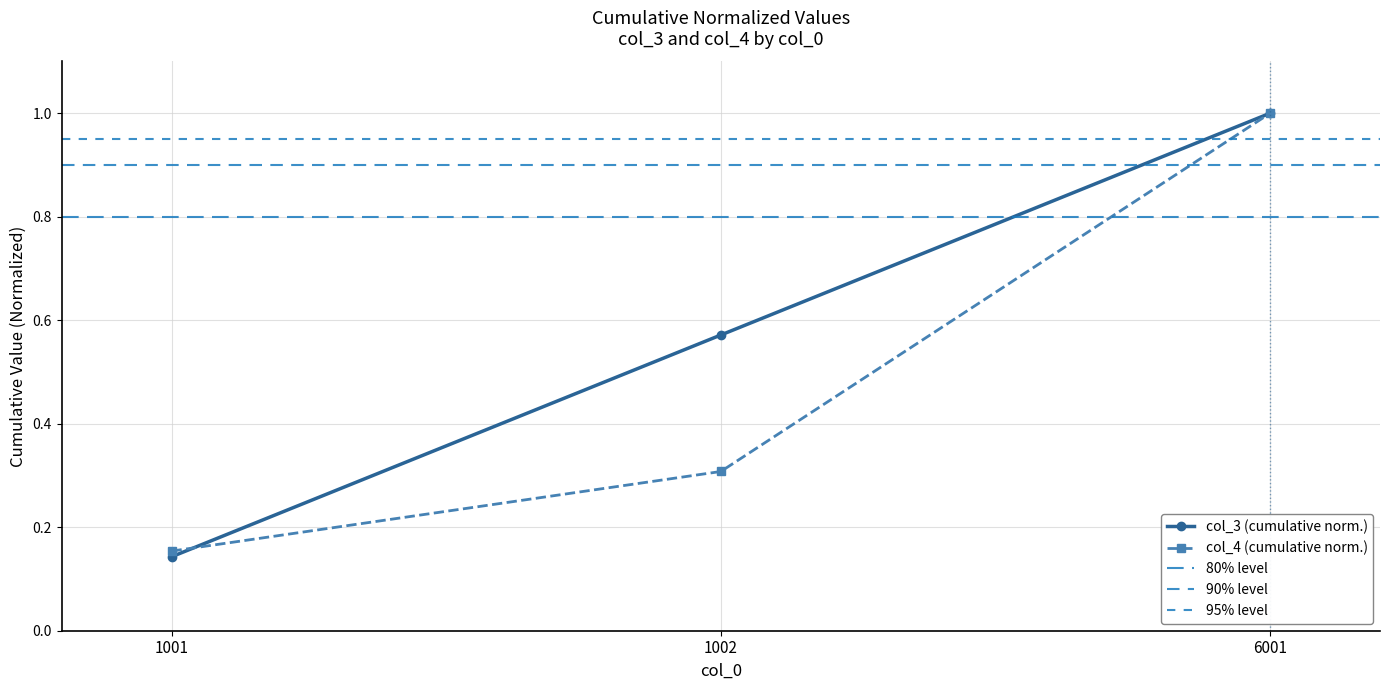

Which has a higher value, 1001 or 6001?

6001